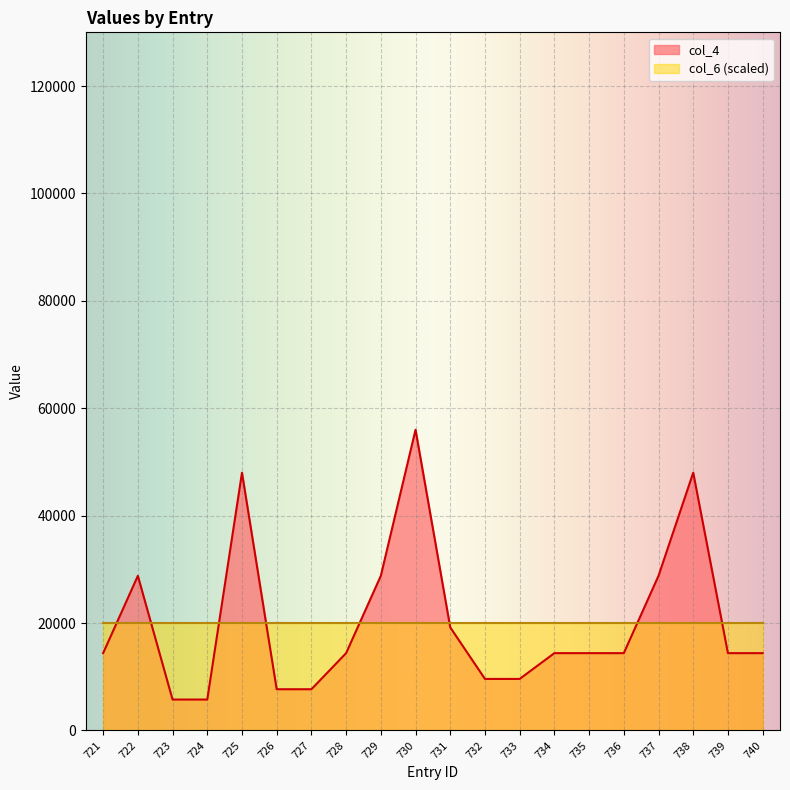

What is the difference between the second highest and minimum values?

42240